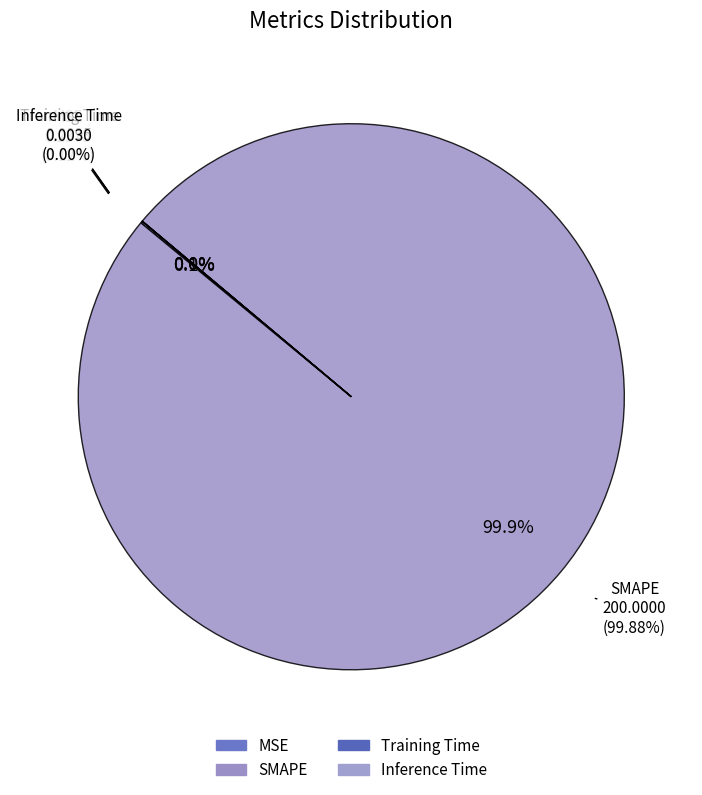

Does any single category account for the majority?

Yes